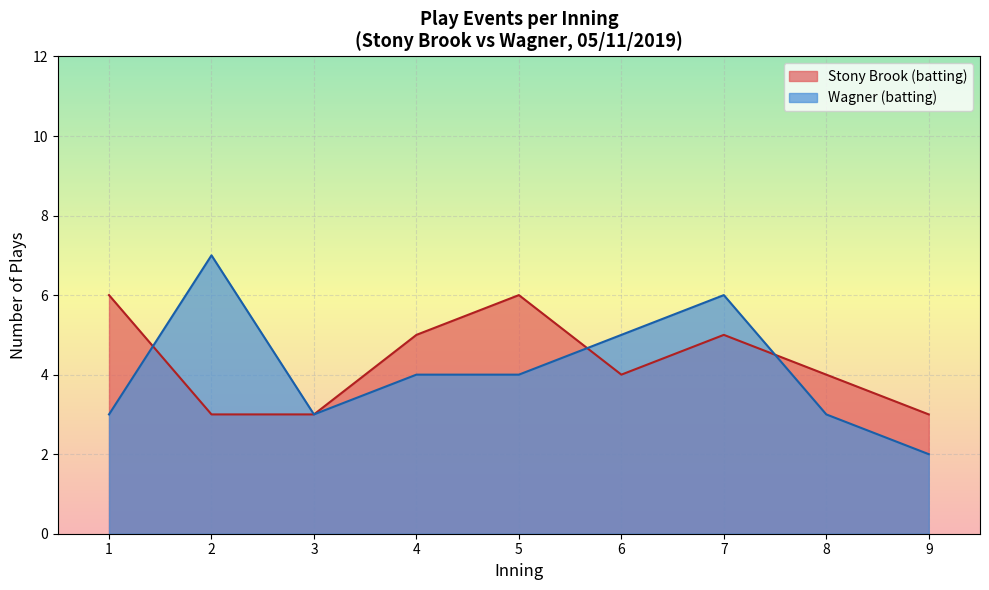

How many lines are shown in the chart?

2